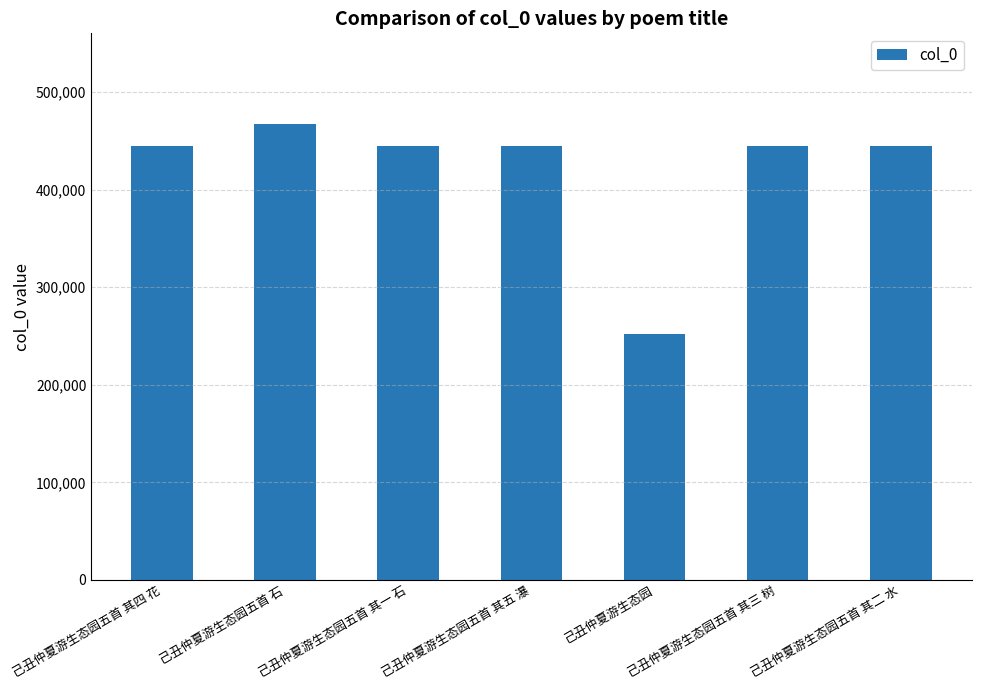

Approximately how many times larger is the value at 己丑仲夏游生态园五首 其五 瀑 compared to 己丑仲夏游生态园五首 石?

1.0